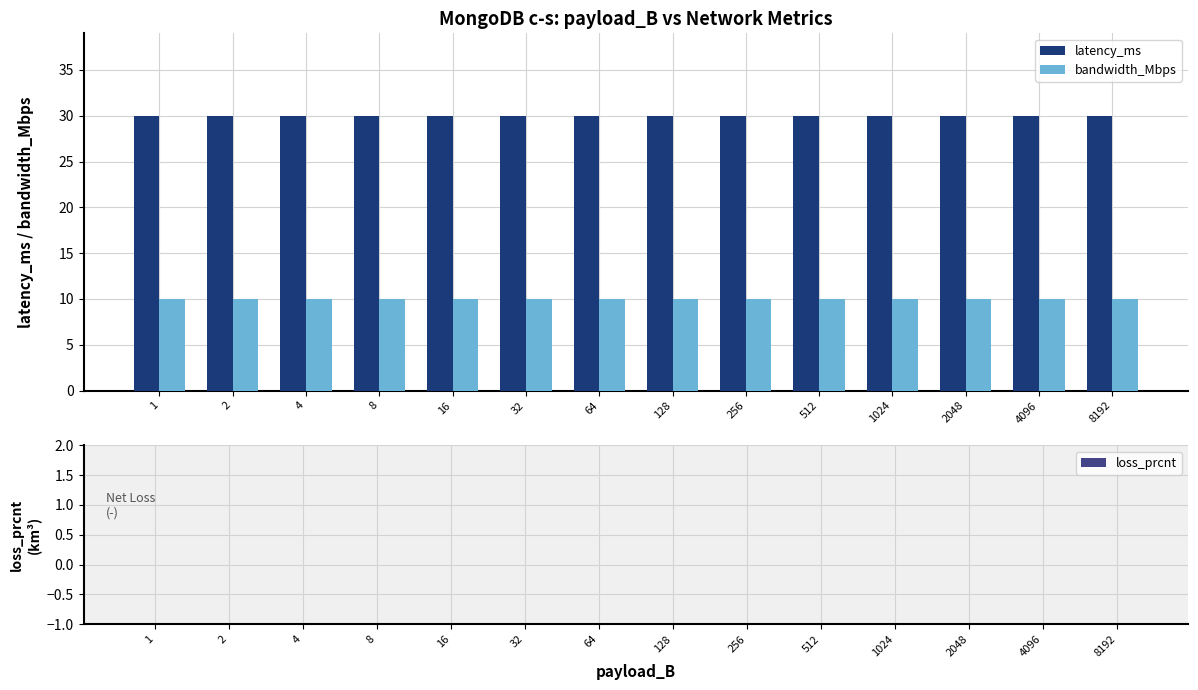

How many bars are there in total?

28